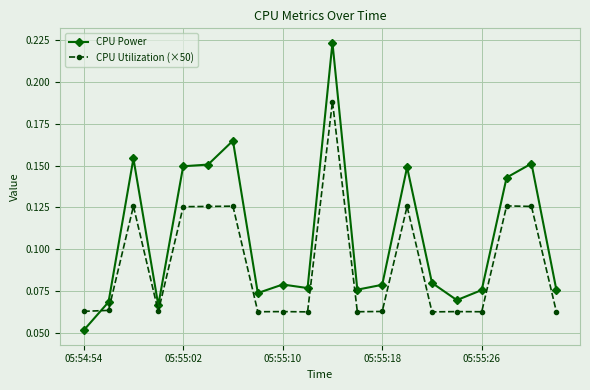

List the series in order of their peak value, highest first.

CPU Power, CPU Utilization (×50)